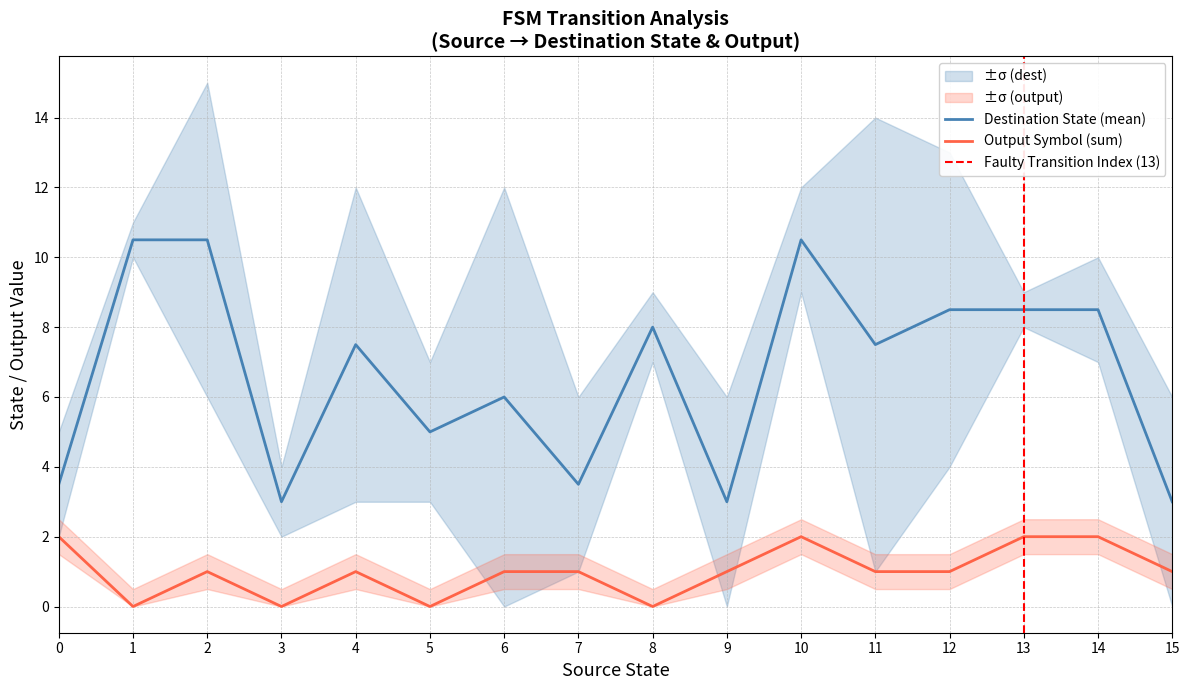

True or false: Output Symbol (sum) and Destination State (mean) cross at least once.

False